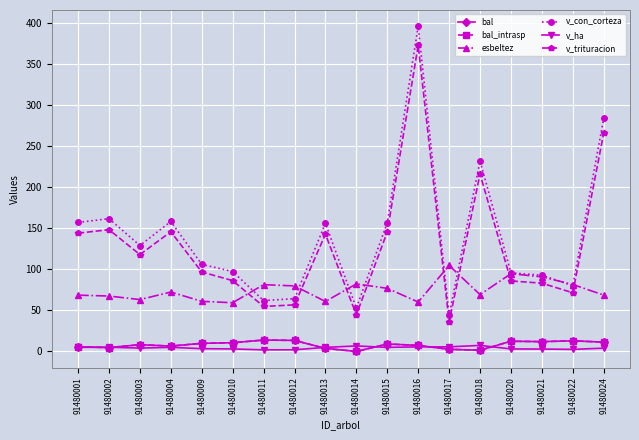

Is this an area chart (filled region under the line)?

No